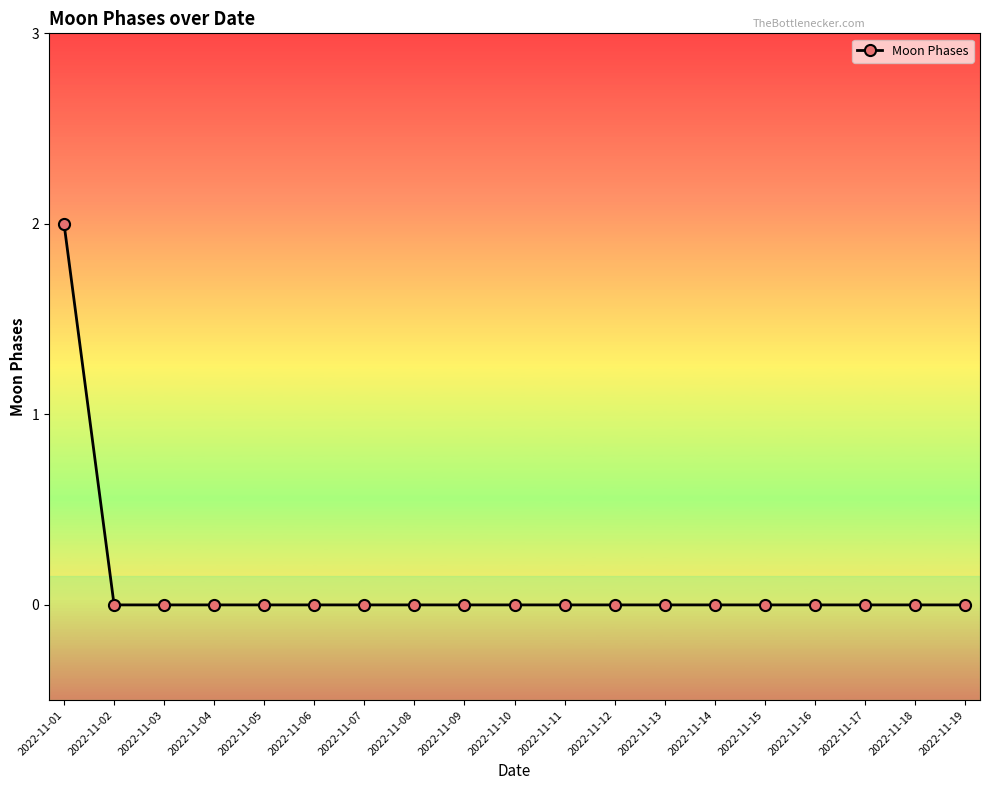

What is the value of the 1st point from the left?

2